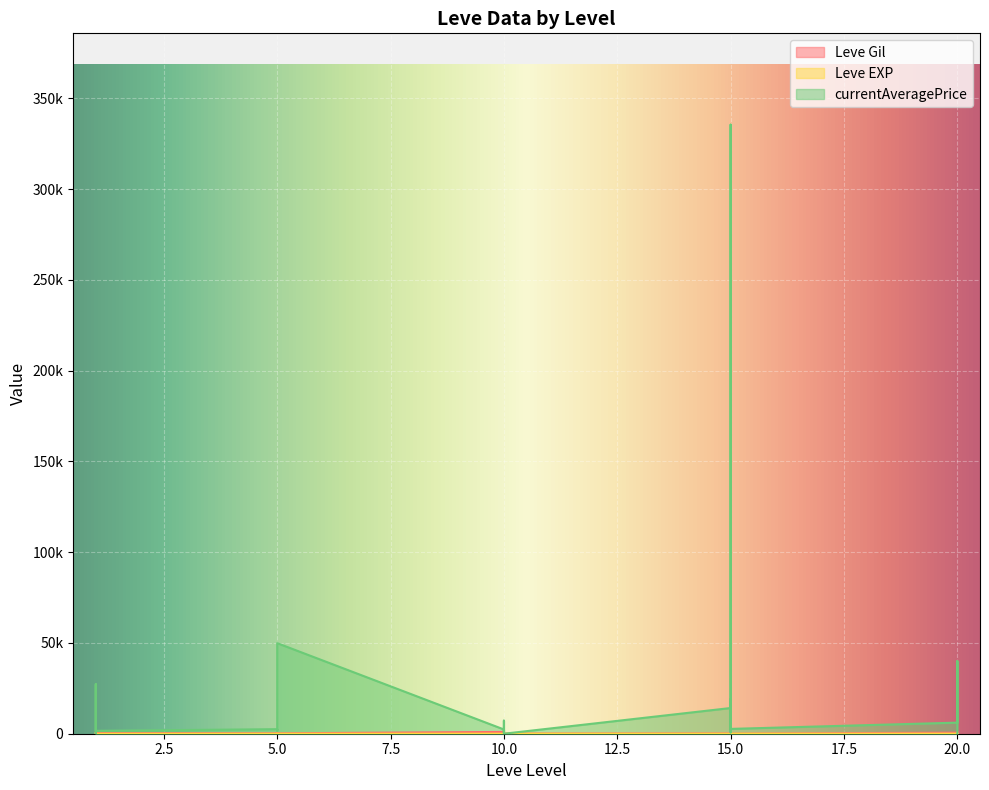

Reading left to right, what are all the values shown in this chart?

Leve Gil: 1=160.0	1=114.0	1=115.0	1=690.0	1=690.0	1=330.0	5=220.0	5=110.0	5=220.0	5=220.0	5=220.0	5=220.0	10=990.0	10=430.0	10=990.0	10=990.0	10=990.0	10=90.0	15=170.0	15=910.0	15=170.0	15=40.0	15=910.0	15=40.0	20=600.0	20=960.0	20=600.0	20=600.0	20=960.0	20=600.0
Leve EXP: 1=1.0	1=630.0	1=630.0	1=1.0	1=1.0	1=1.0	5=5.0	5=4.0	5=5.0	5=5.0	5=5.0	5=5.0	10=9.0	10=8.0	10=9.0	10=9.0	10=9.0	10=13.0	15=7.0	15=18.0	15=7.0	15=13.0	15=18.0	15=13.0	20=21.0	20=12.0	20=21.0	20=21.0	20=12.0	20=21.0
currentAveragePrice: 1=27128.0	1=1952.8	1=0.0	1=1750.0	1=27119.0	1=1602.0	5=2507.0	5=1648.0	5=2417.0	5=2481.0	5=2392.0	5=49888.0	10=2342.0	10=1605.0	10=1684.0	10=500.0	10=7210.0	10=0.0	15=14149.0	15=18870.5	15=750.8	15=7210.0	15=335466.7	15=2654.5	20=6107.0	20=40000.0	20=0.0	20=0.0	20=0.0	20=0.0